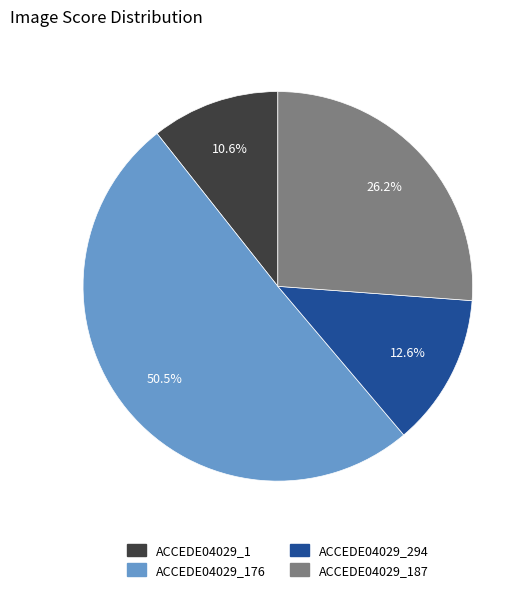

Does any single category account for the majority?

Yes